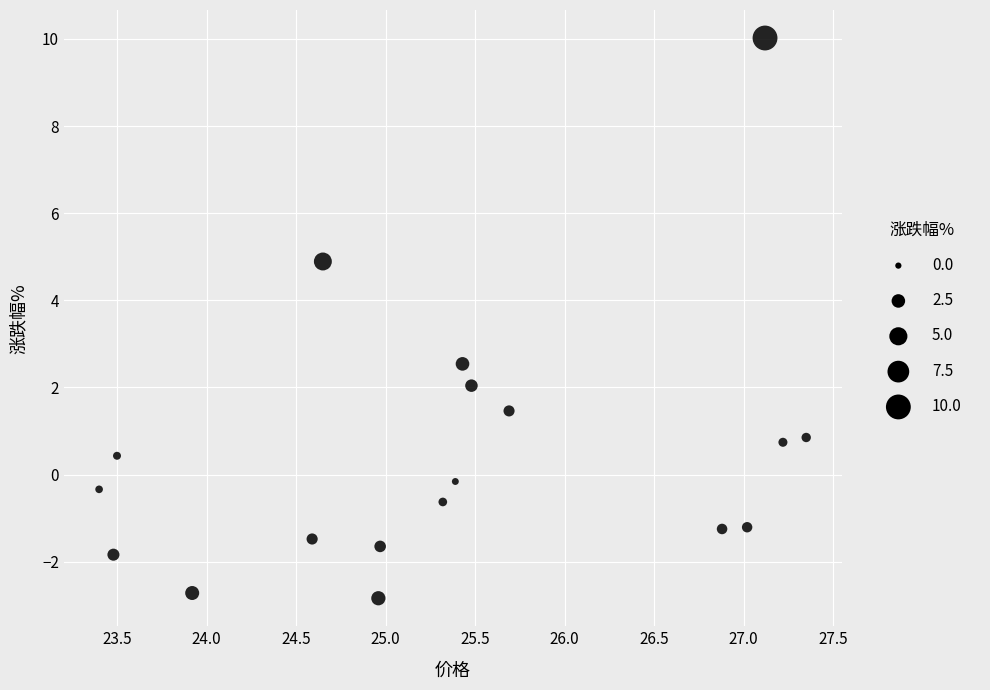

What Y value in the scatter plot is closest to 3?

2.5